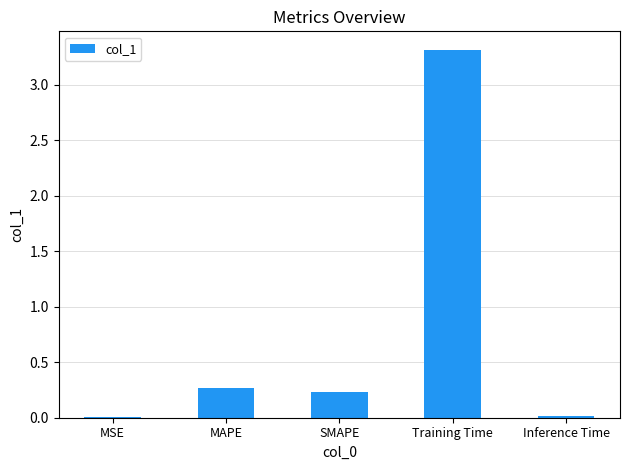

Where is the data nearest to the value 1?

MAPE